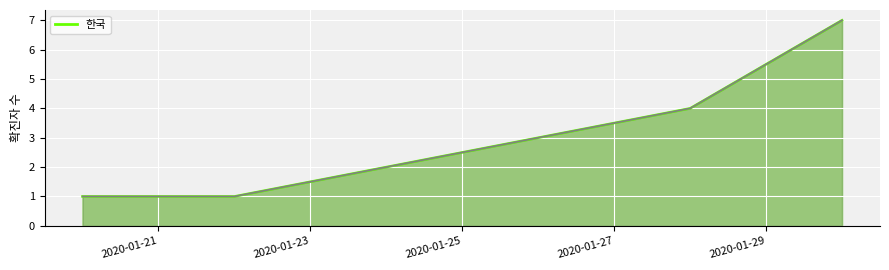

What is the maximum value shown in the chart?

7